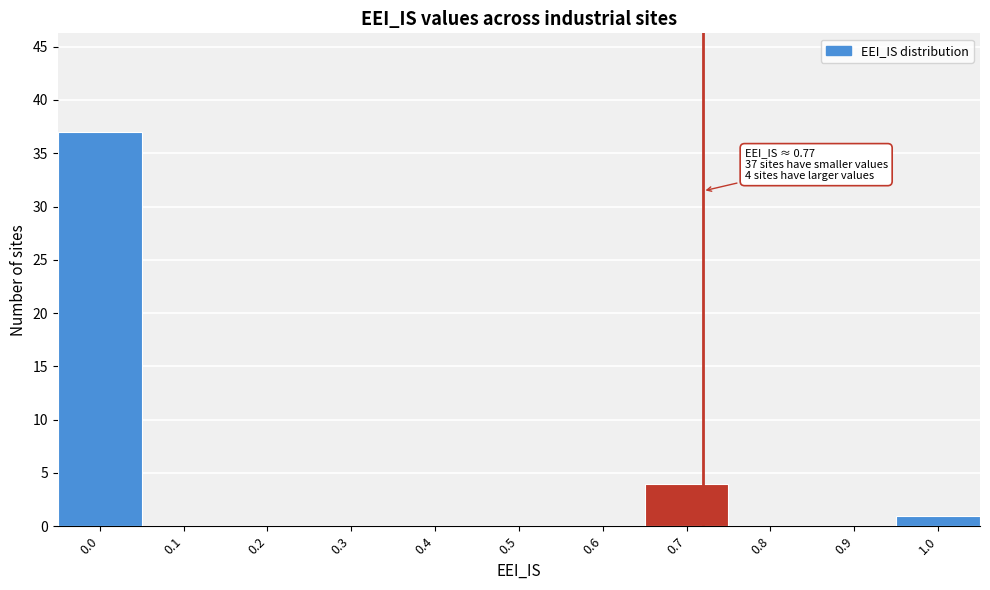

Reading left to right, list all the values displayed in this chart.

0.0=37	0.1=0	0.2=0	0.3=0	0.4=0	0.5=0	0.6=0	0.7=4	0.8=0	0.9=0	1.0=1